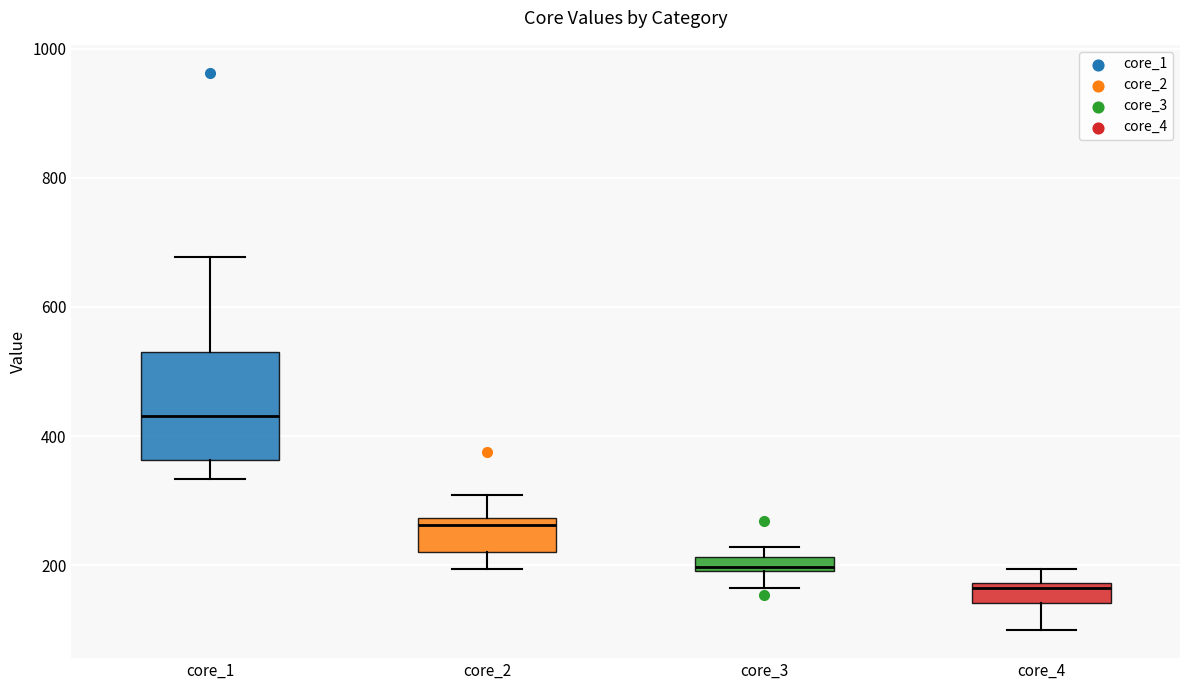

Which box is the tallest, from its lower edge to its upper edge?

core_1